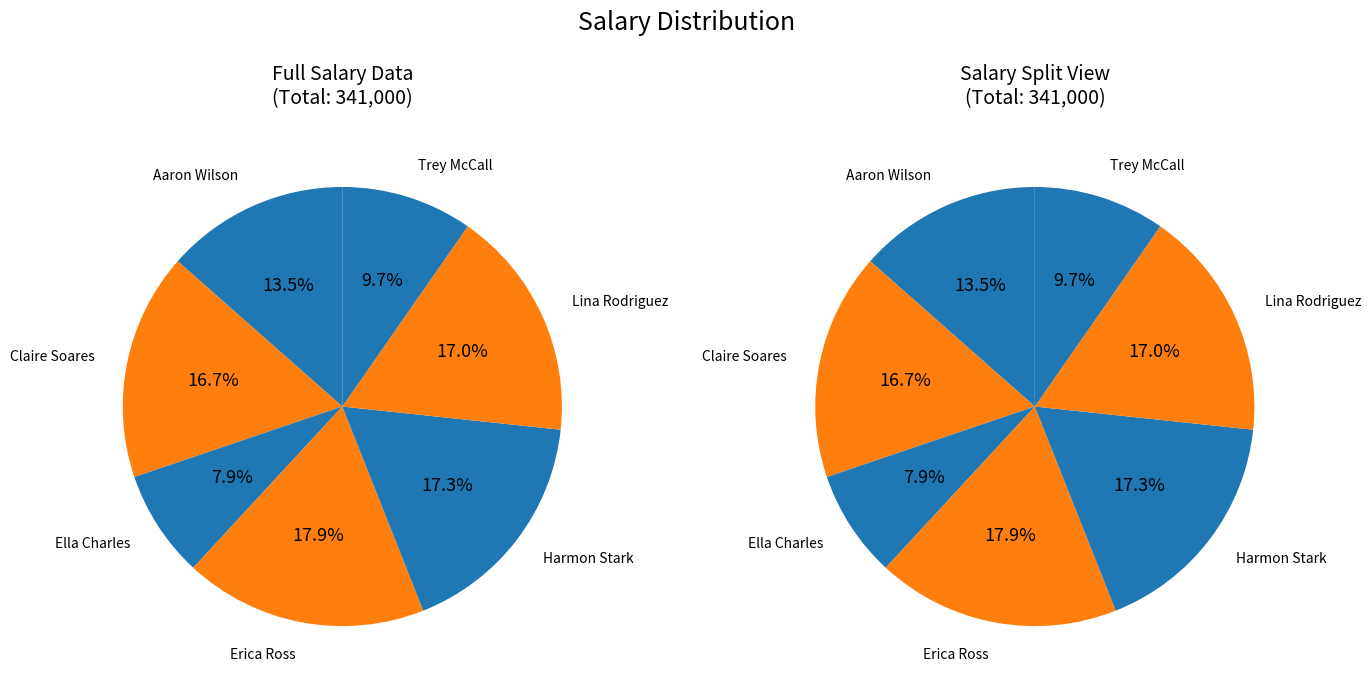

Rank the categories by value from highest to lowest.

Erica Ross, Harmon Stark, Lina Rodriguez, Claire Soares, Aaron Wilson, Trey McCall, Ella Charles